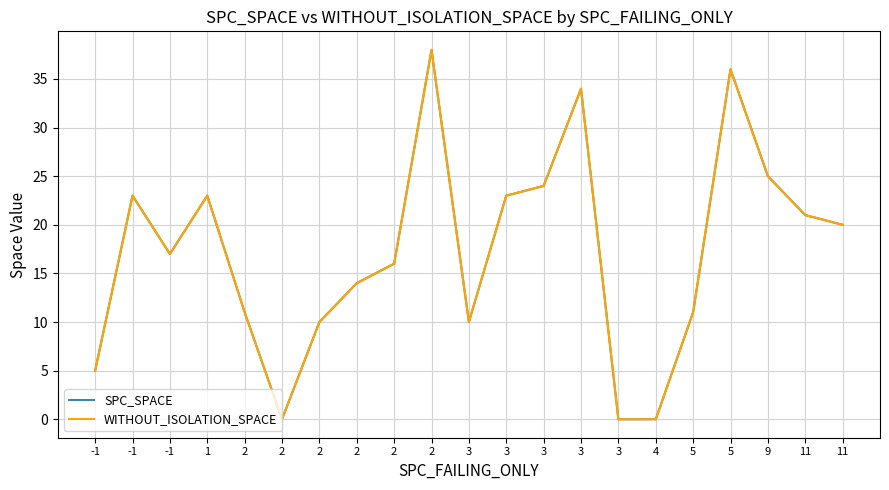

What is the value of the WITHOUT_ISOLATION_SPACE point at the 13th from the left?

10